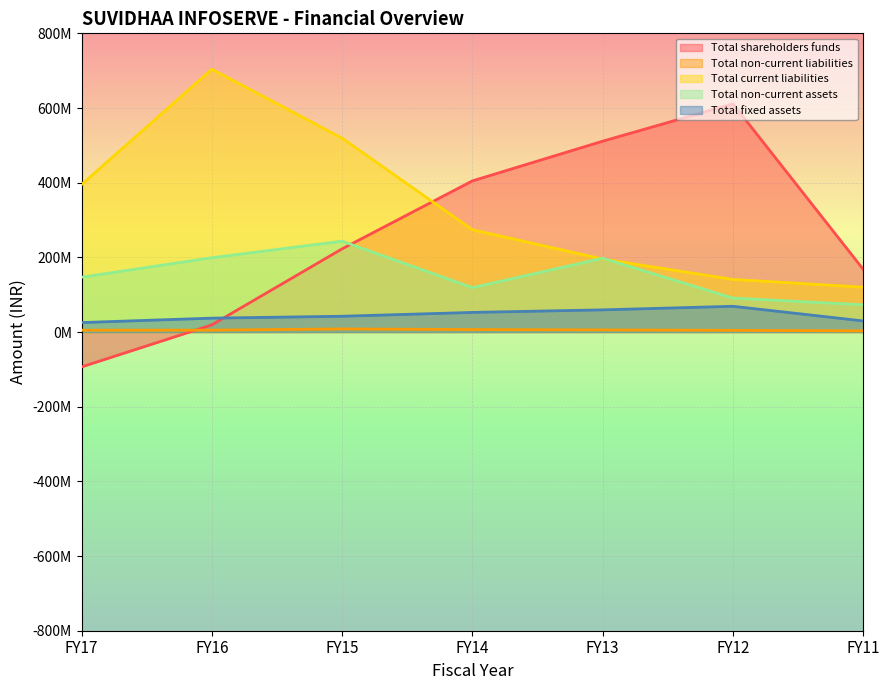

Which series has the largest range (max minus min)?

Total shareholders funds